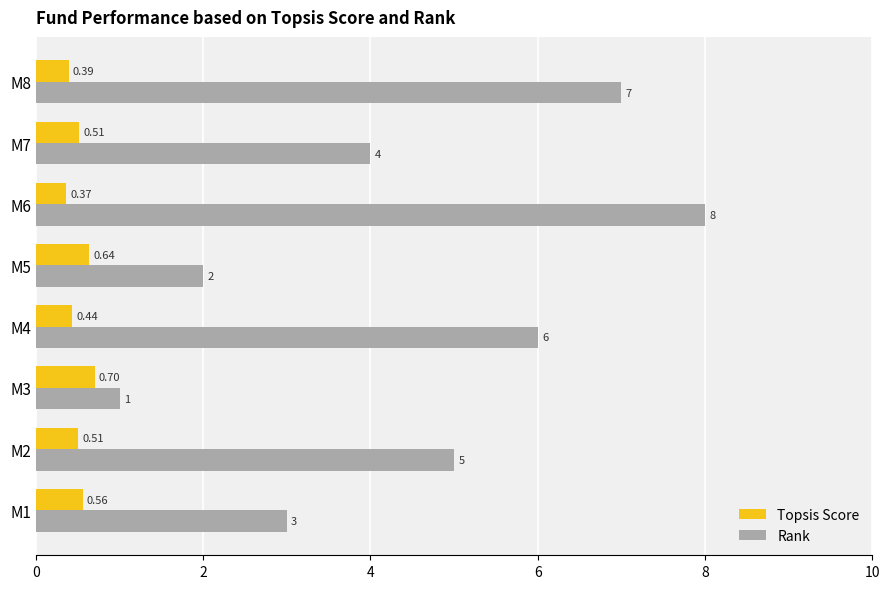

What are all the series names shown in the legend?

Topsis Score, Rank